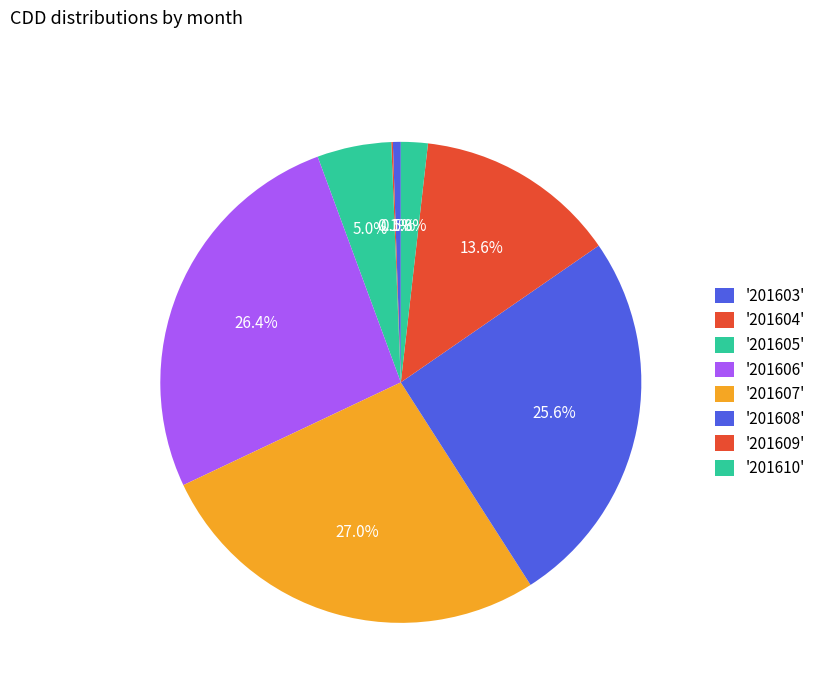

Which slice is the largest?

201607